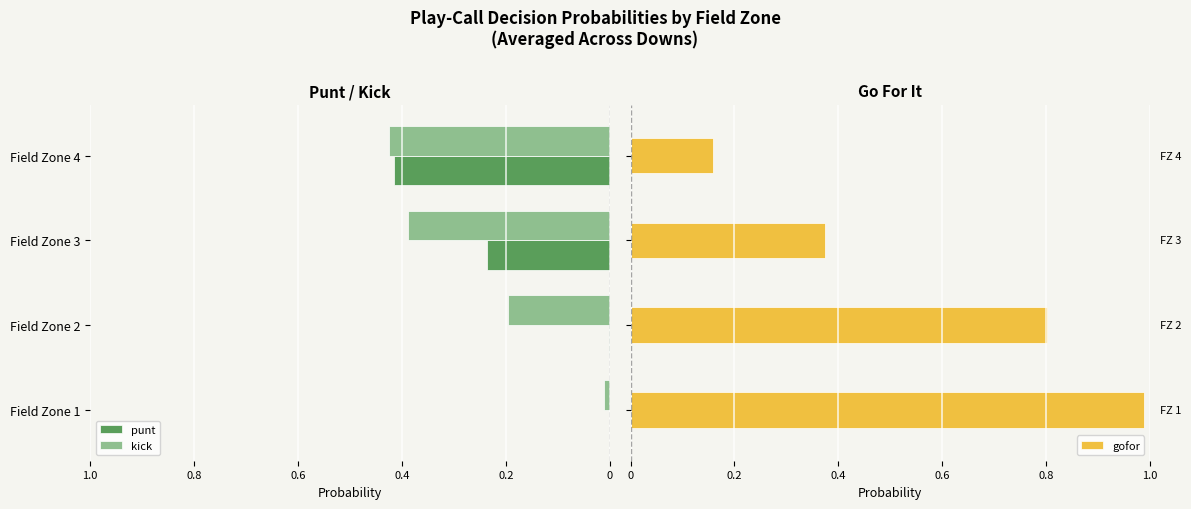

What is the difference between the maximum and minimum values in the kick series?

0.4